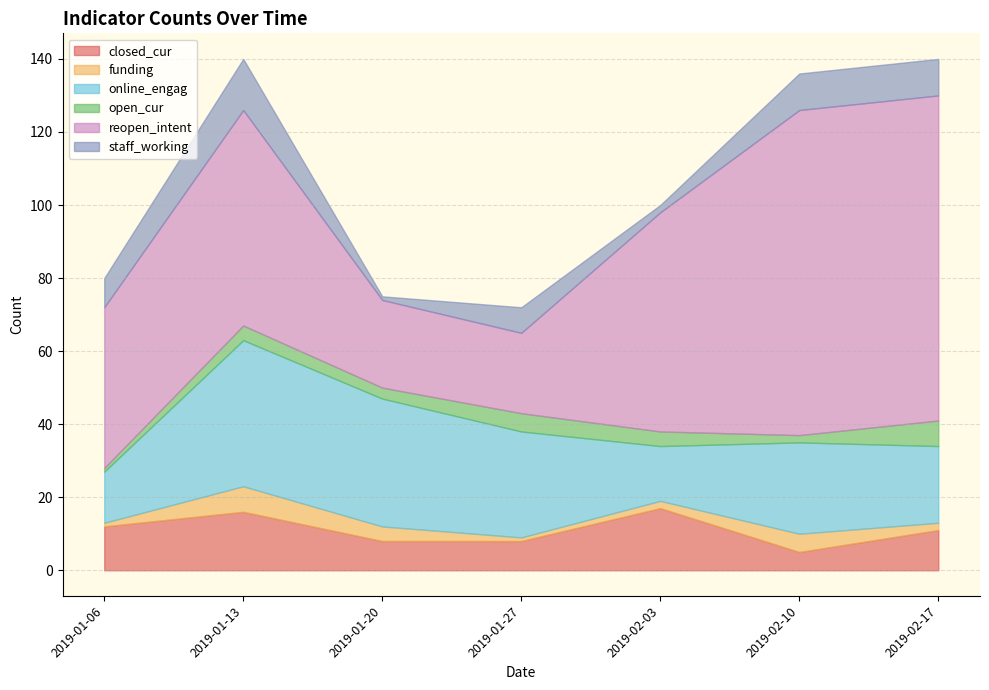

What is the label of the 4th point from the right?

2019-01-27